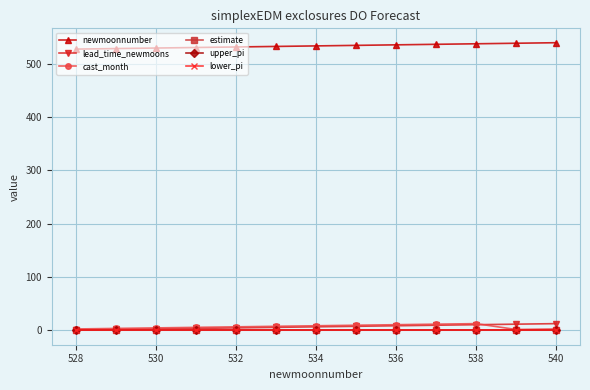

At how many categories does at least one series exceed 312?

13